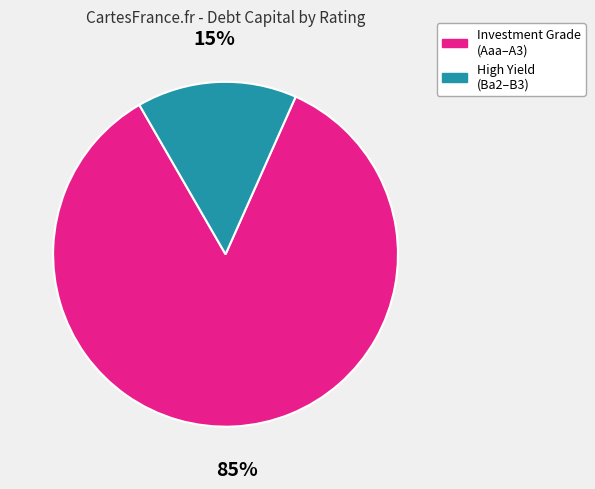

Which category accounts for the majority?

Investment Grade (Aaa–A3)